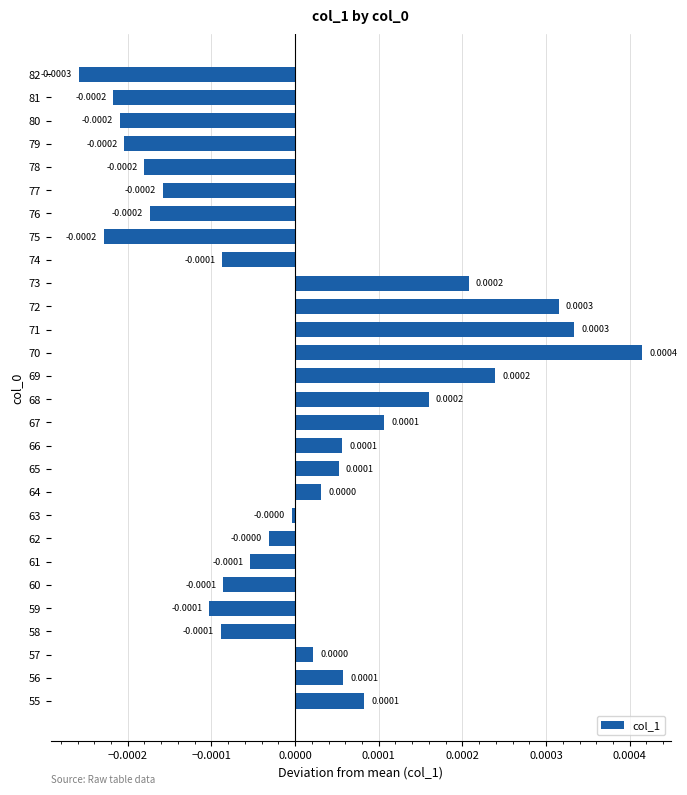

Between 65 and 81, which is larger?

65